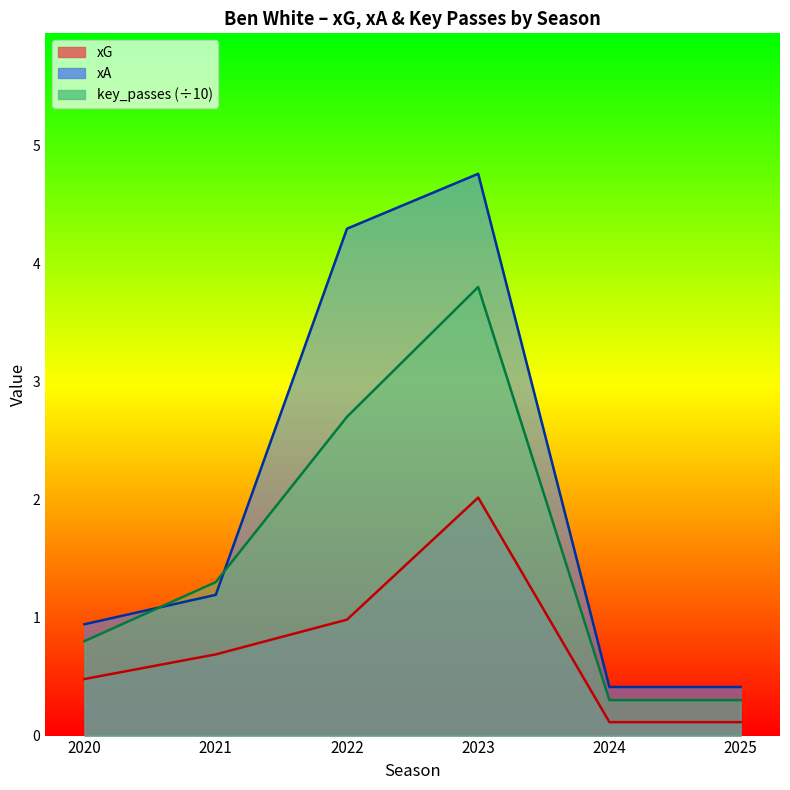

At how many categories does at least one series exceed 0?

6